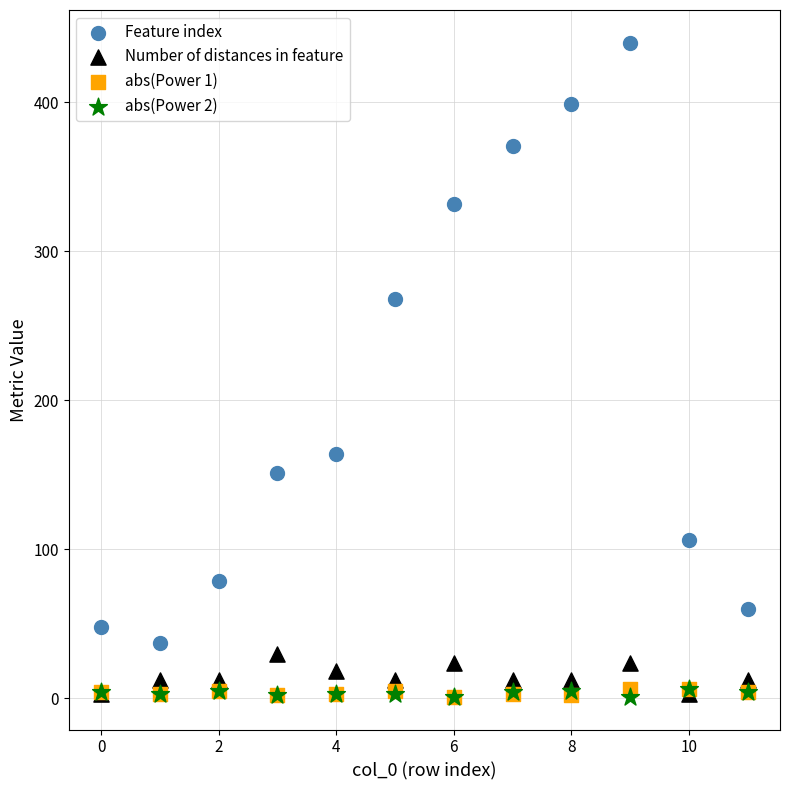

Across all series, what Y value is closest to 220?

268